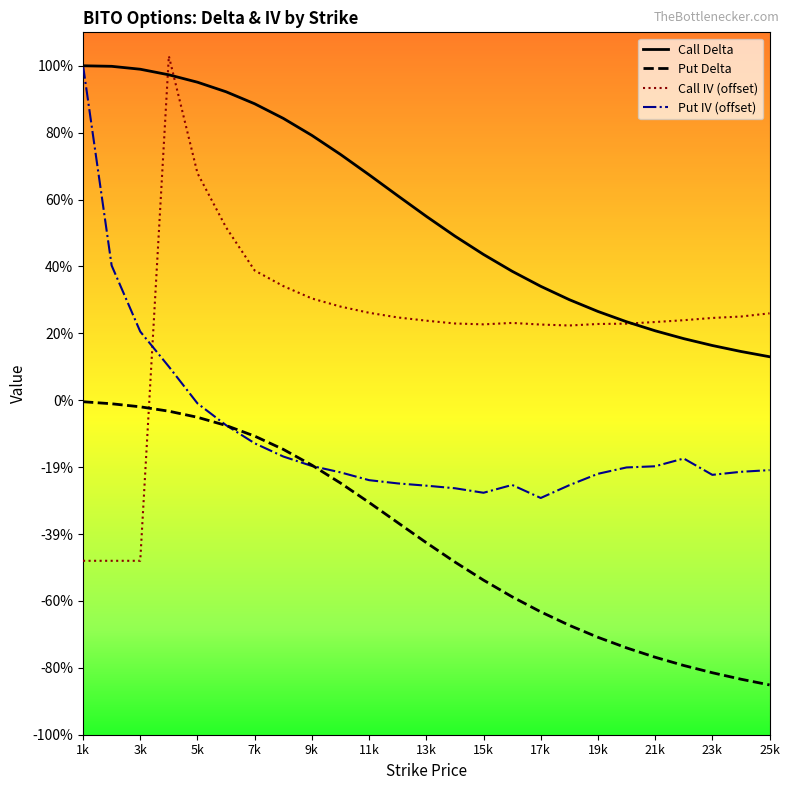

What are all the series names shown in the legend?

Call Delta, Put Delta, Call IV (offset), Put IV (offset)